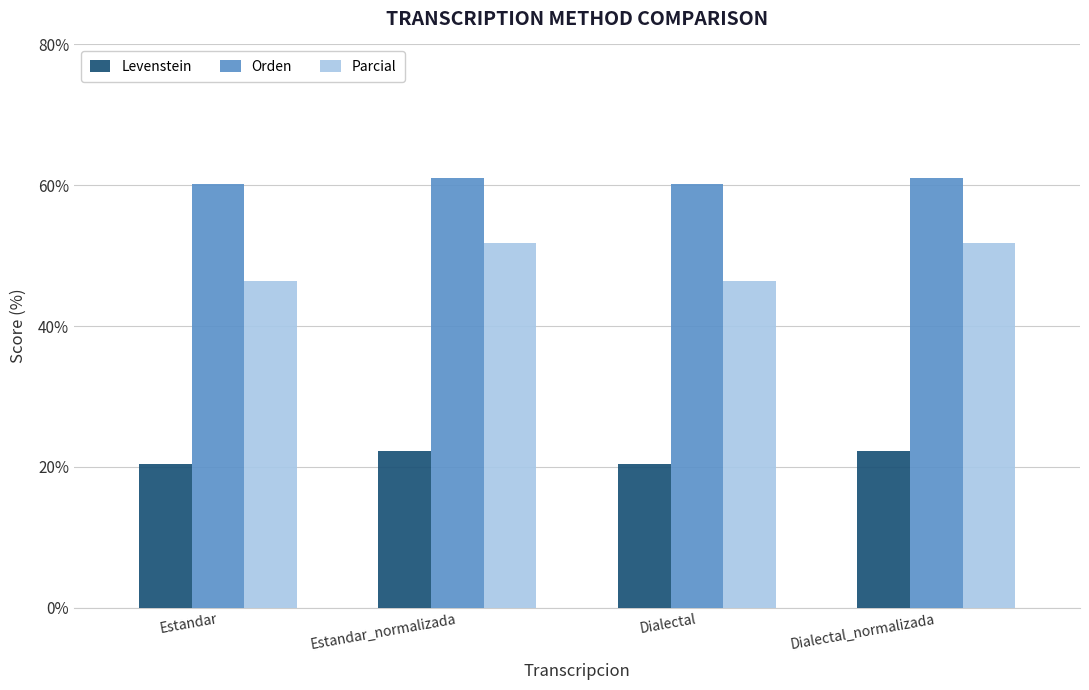

What is the minimum value shown in the chart?

20.3